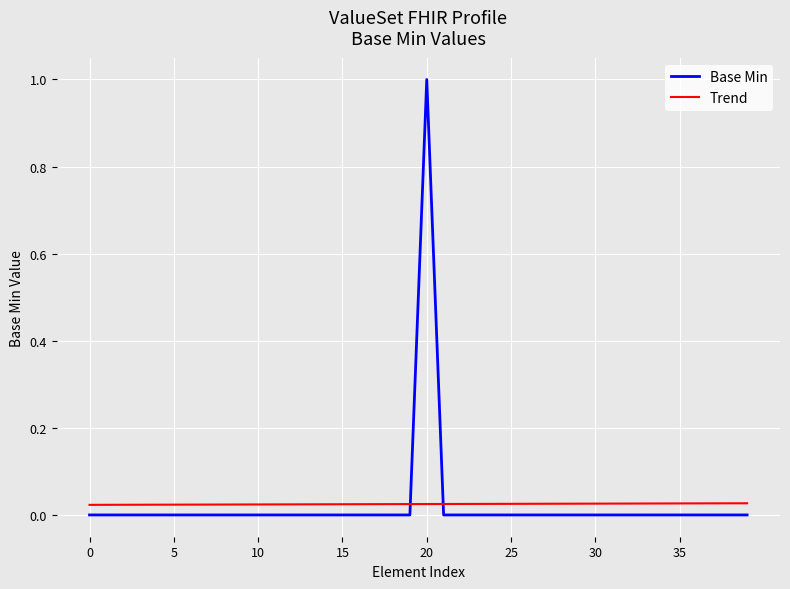

True or false: Trend and Base Min intersect in this chart.

True